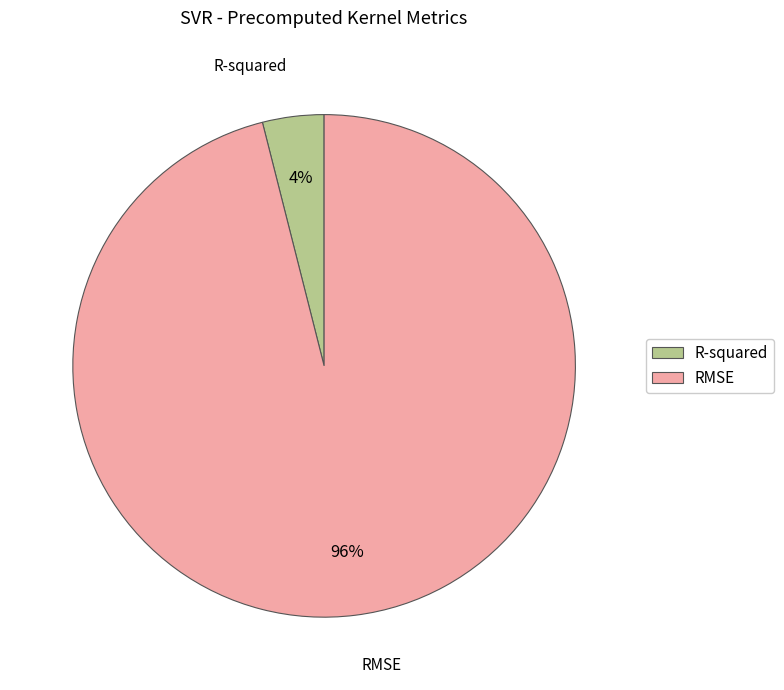

To the nearest percent, what is the combined percentage of R-squared and RMSE?

100%